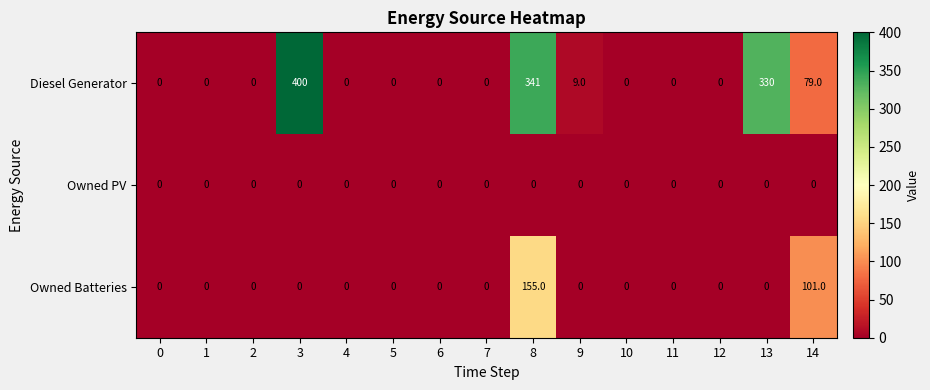

Which series has the largest range (max minus min)?

Diesel Generator